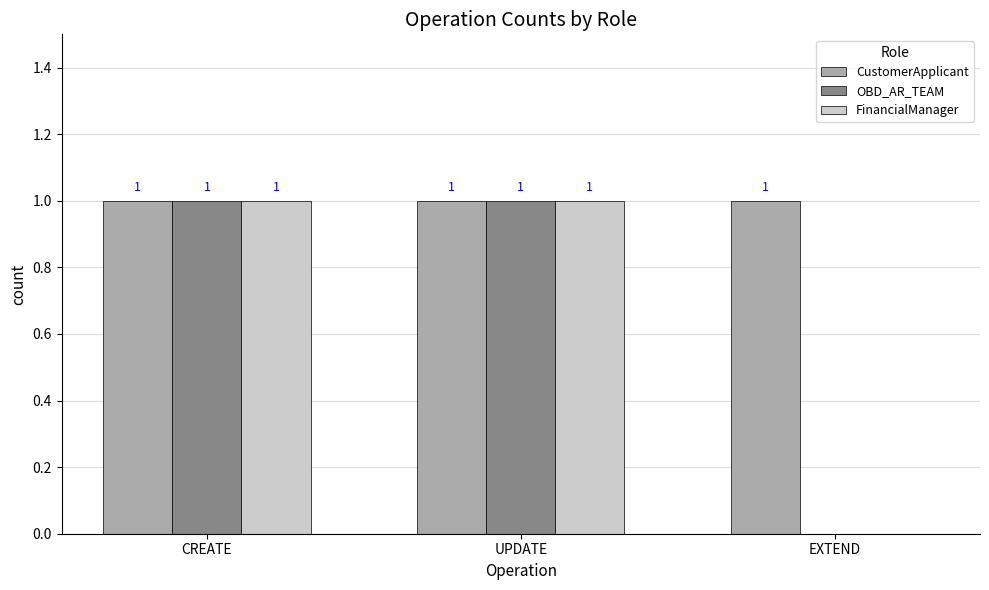

True or false: OBD_AR_TEAM has a value of 2 at UPDATE.

False